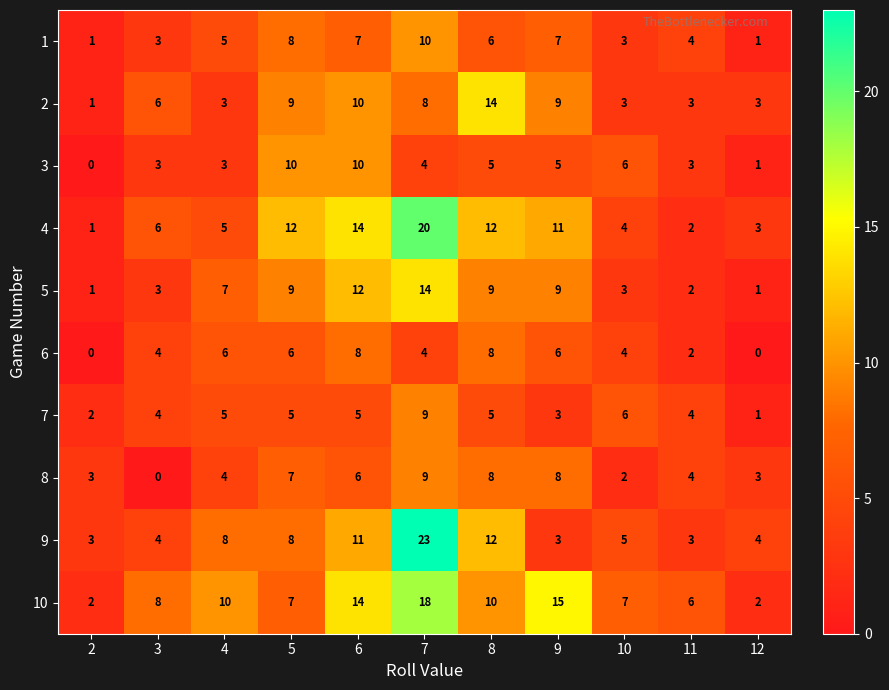

What is the minimum value for 9?

3